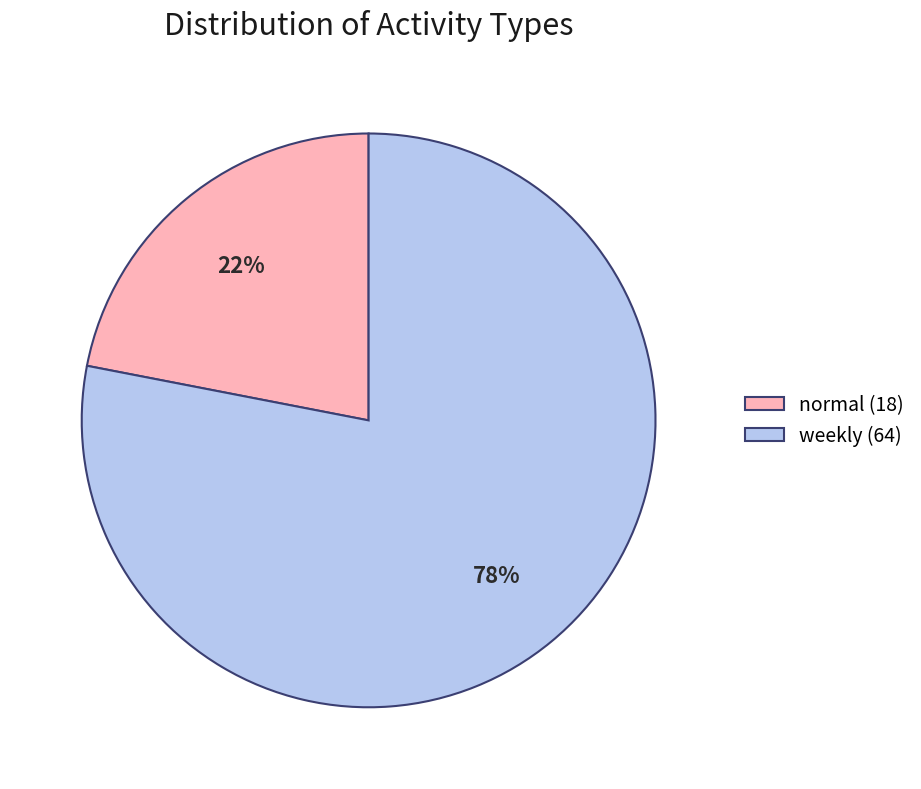

To the nearest percent, what portion does normal represent?

22%